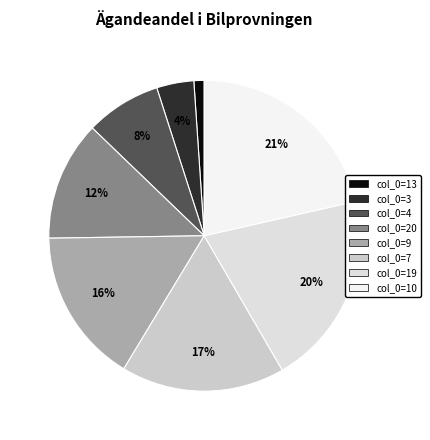

Rank the categories by value from highest to lowest.

10, 19, 7, 9, 20, 4, 3, 13